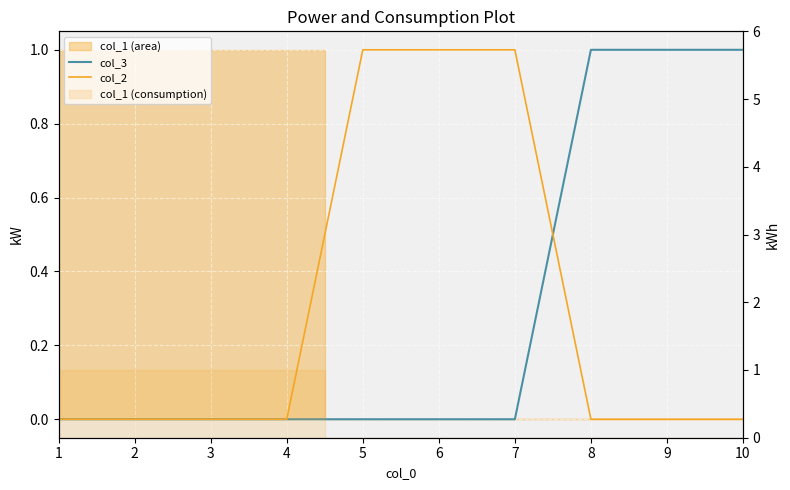

What is the difference between the maximum and minimum values in the col_2 series?

1